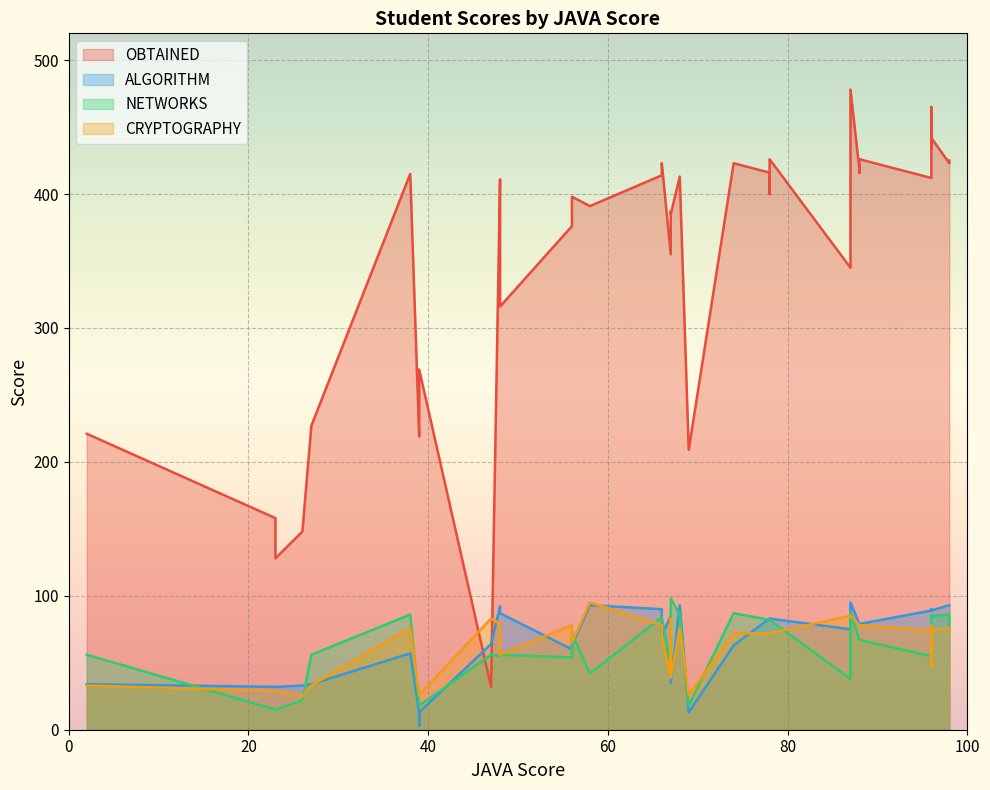

List the series in order of their peak value, highest first.

OBTAINED, NETWORKS, ALGORITHM, CRYPTOGRAPHY